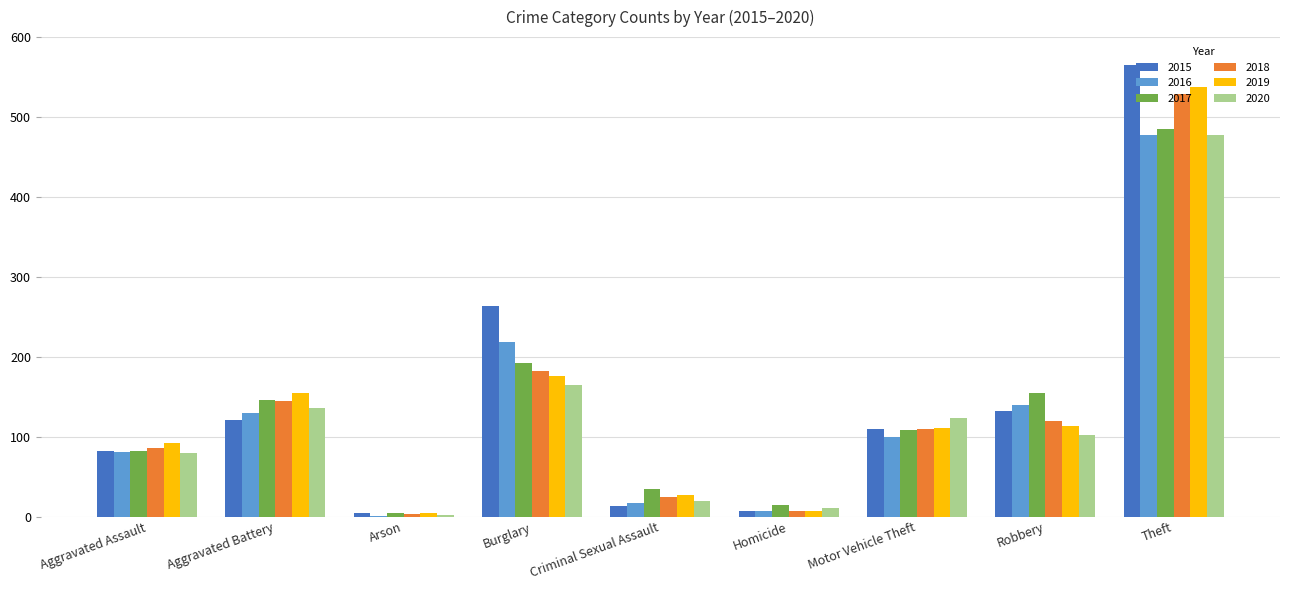

At which category is the sum across all series the highest?

Theft